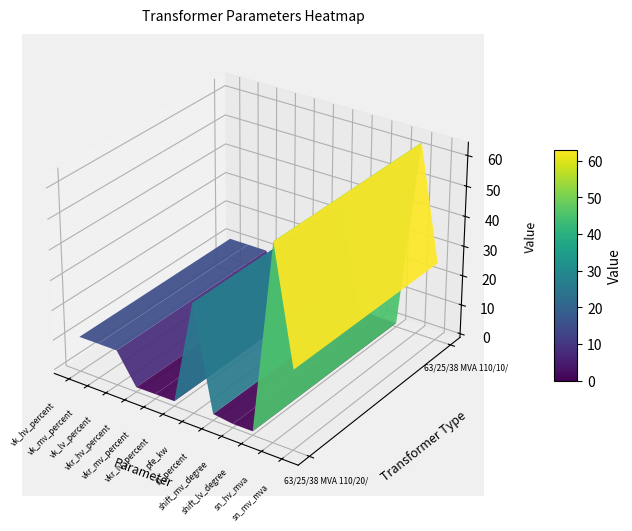

Reading left to right, list all the values displayed in this chart.

63/25/38 MVA 110/20/10 kV: vk_hv_percent=10.4	vk_mv_percent=10.4	vk_lv_percent=10.4	vkr_hv_percent=0.3	vkr_mv_percent=0.3	vkr_lv_percent=0.3	pfe_kw=35.0	i0_percent=0.9	shift_mv_degree=0.0	shift_lv_degree=0.0	sn_hv_mva=63.0	sn_mv_mva=25.0
63/25/38 MVA 110/10/10 kV: vk_hv_percent=10.4	vk_mv_percent=10.4	vk_lv_percent=10.4	vkr_hv_percent=0.3	vkr_mv_percent=0.3	vkr_lv_percent=0.3	pfe_kw=35.0	i0_percent=0.9	shift_mv_degree=0.0	shift_lv_degree=0.0	sn_hv_mva=63.0	sn_mv_mva=25.0